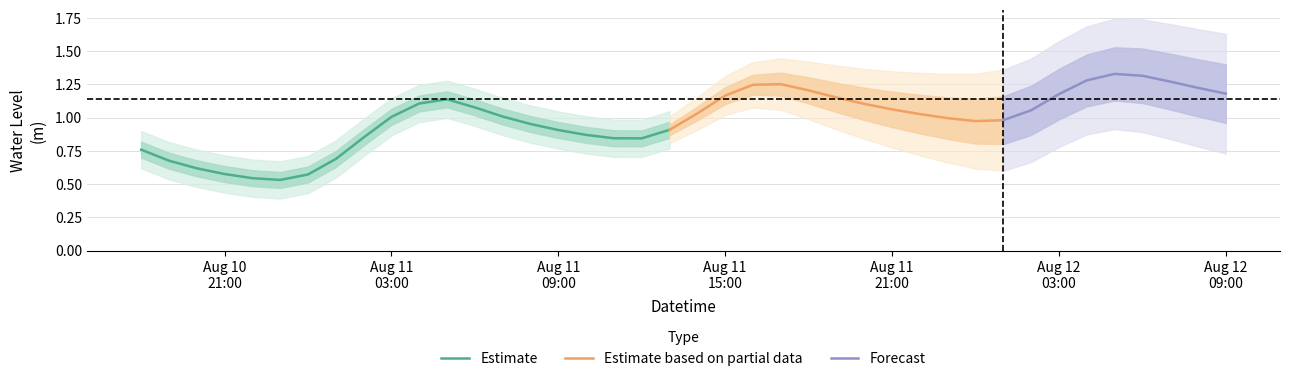

The value at 4 is 0.5. True or false?

True